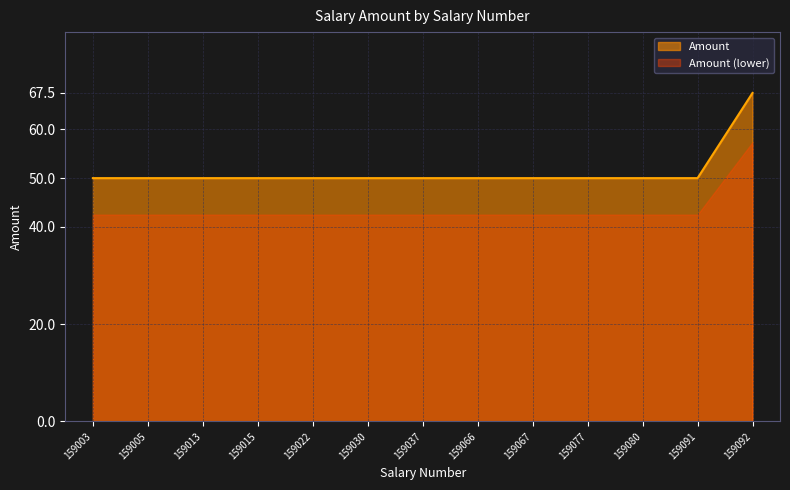

Rank the categories by value from lowest to highest.

159003, 159005, 159013, 159015, 159022, 159030, 159037, 159066, 159067, 159077, 159080, 159091, 159092